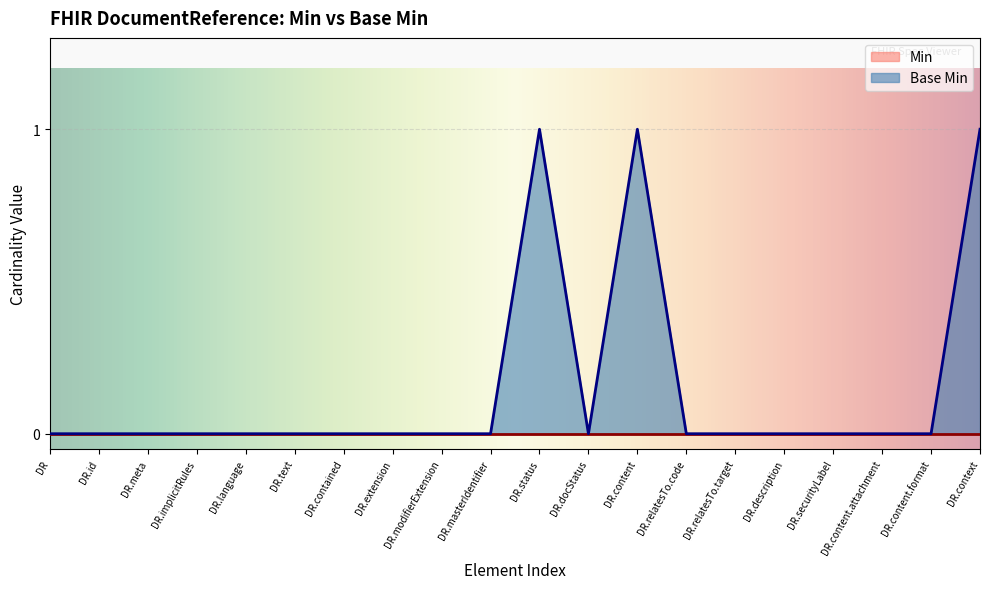

What position from the left is DR.docStatus?

12